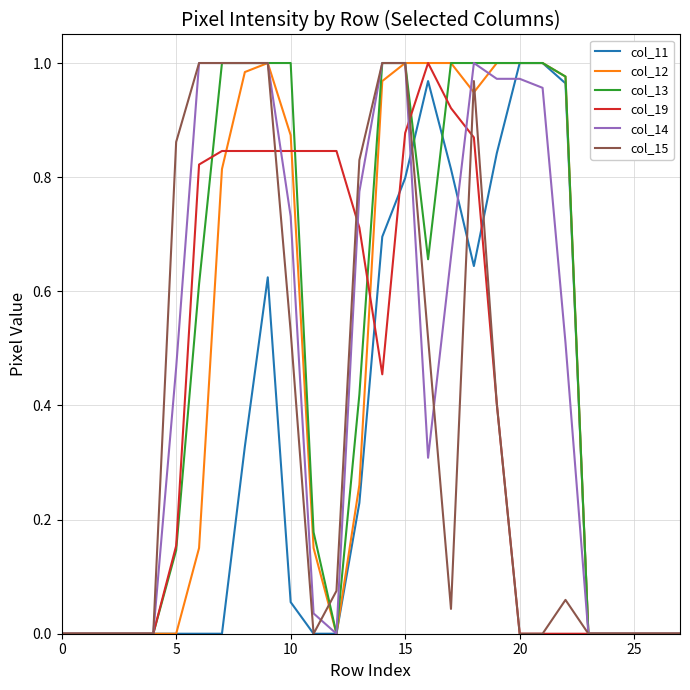

Reading left to right, list all the values displayed in this chart.

col_11: 0.0	0.0	0.0	0.0	0.0	0.0	0.0	0.0	0.3	0.6	0.1	0.0	0.0	0.2	0.7	0.8	1.0	0.8	0.6	0.8	1.0	1.0	1.0	0.0	0.0	0.0	0.0	0.0
col_12: 0.0	0.0	0.0	0.0	0.0	0.0	0.2	0.8	1.0	1.0	0.9	0.2	0.0	0.3	1.0	1.0	1.0	1.0	0.9	1.0	1.0	1.0	1.0	0.0	0.0	0.0	0.0	0.0
col_13: 0.0	0.0	0.0	0.0	0.0	0.1	0.6	1.0	1.0	1.0	1.0	0.2	0.0	0.4	1.0	1.0	0.7	1.0	1.0	1.0	1.0	1.0	1.0	0.0	0.0	0.0	0.0	0.0
col_19: 0.0	0.0	0.0	0.0	0.0	0.2	0.8	0.8	0.8	0.8	0.8	0.8	0.8	0.7	0.5	0.9	1.0	0.9	0.9	0.4	0.0	0.0	0.0	0.0	0.0	0.0	0.0	0.0
col_14: 0.0	0.0	0.0	0.0	0.0	0.5	1.0	1.0	1.0	1.0	0.7	0.0	0.0	0.8	1.0	1.0	0.3	0.7	1.0	1.0	1.0	1.0	0.5	0.0	0.0	0.0	0.0	0.0
col_15: 0.0	0.0	0.0	0.0	0.0	0.9	1.0	1.0	1.0	1.0	0.5	0.0	0.1	0.8	1.0	1.0	0.5	0.0	1.0	0.4	0.0	0.0	0.1	0.0	0.0	0.0	0.0	0.0